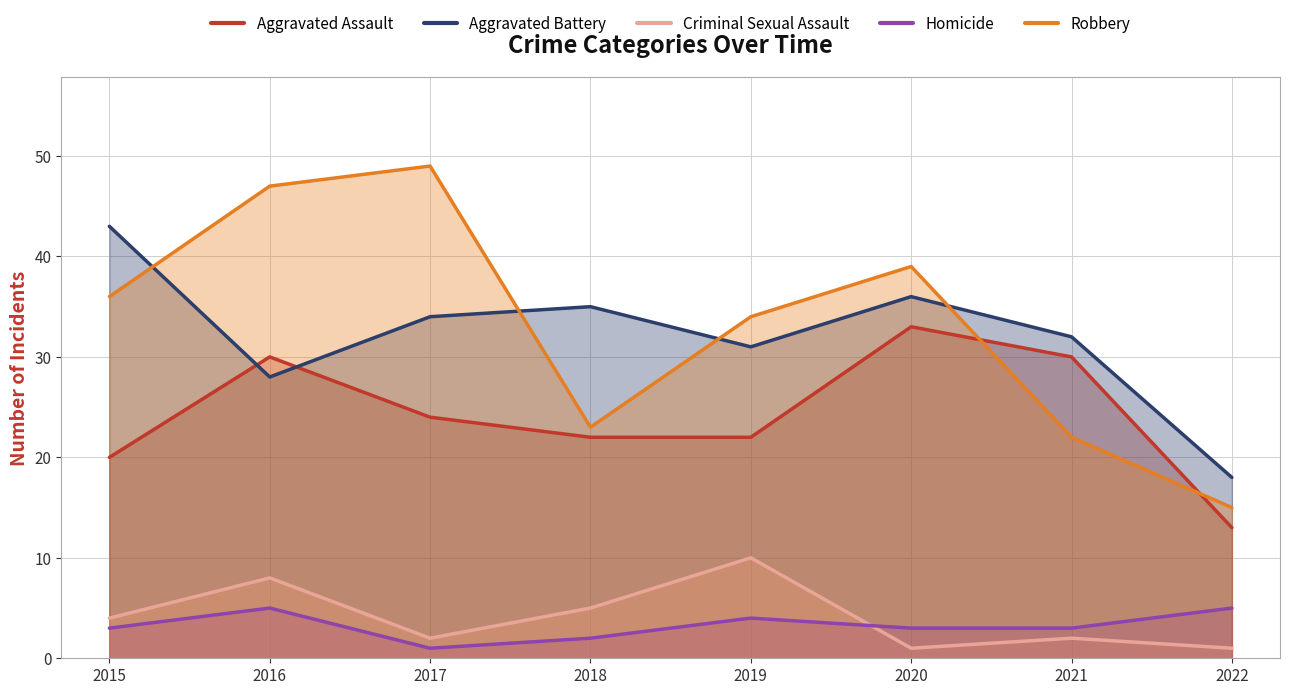

What is the maximum value for Homicide?

5